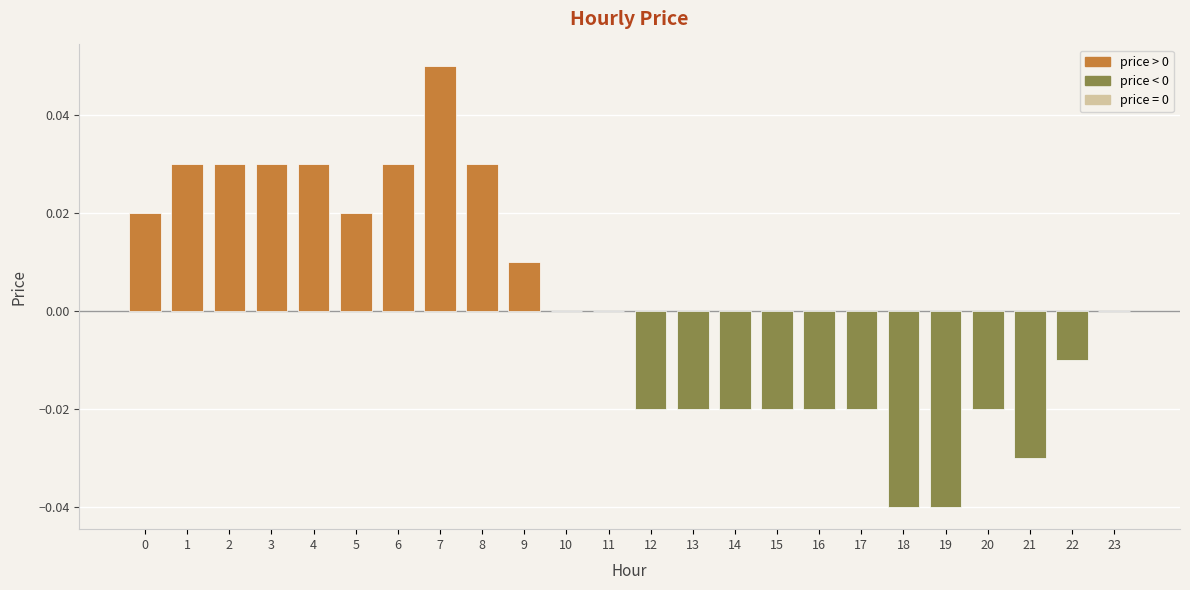

Which category has the highest value across all series?

7